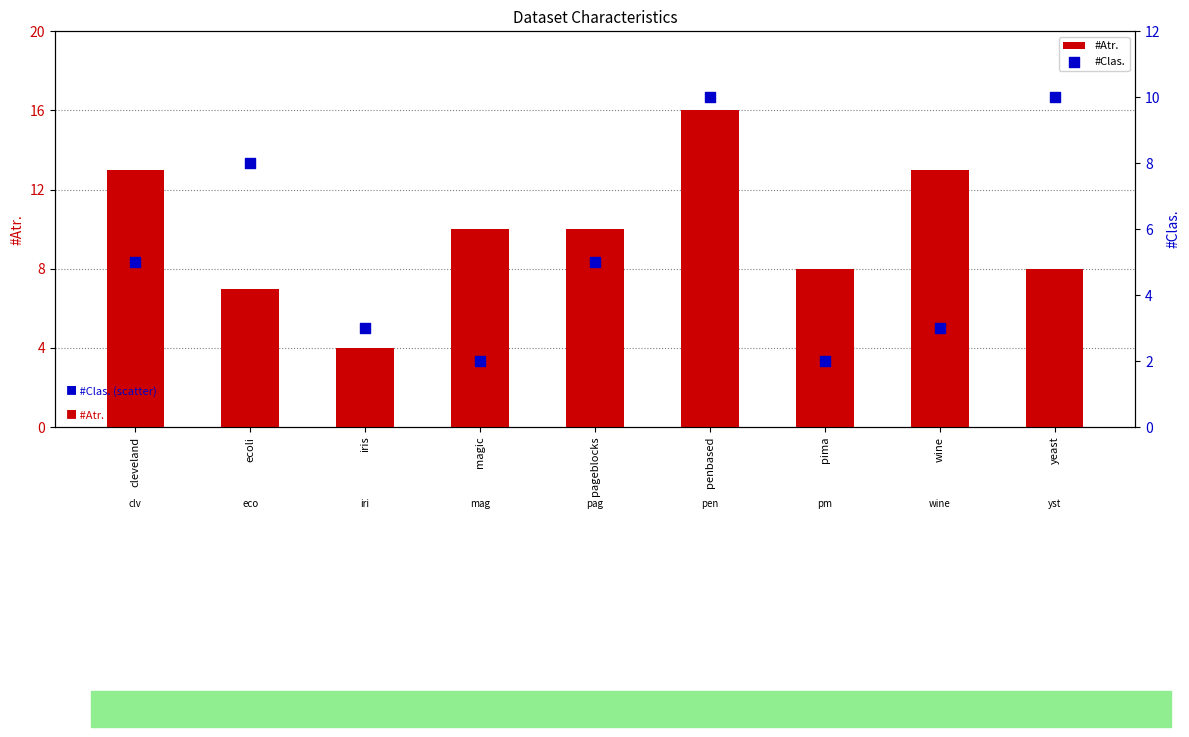

What are all the series names shown in the legend?

#Atr., #Clas.